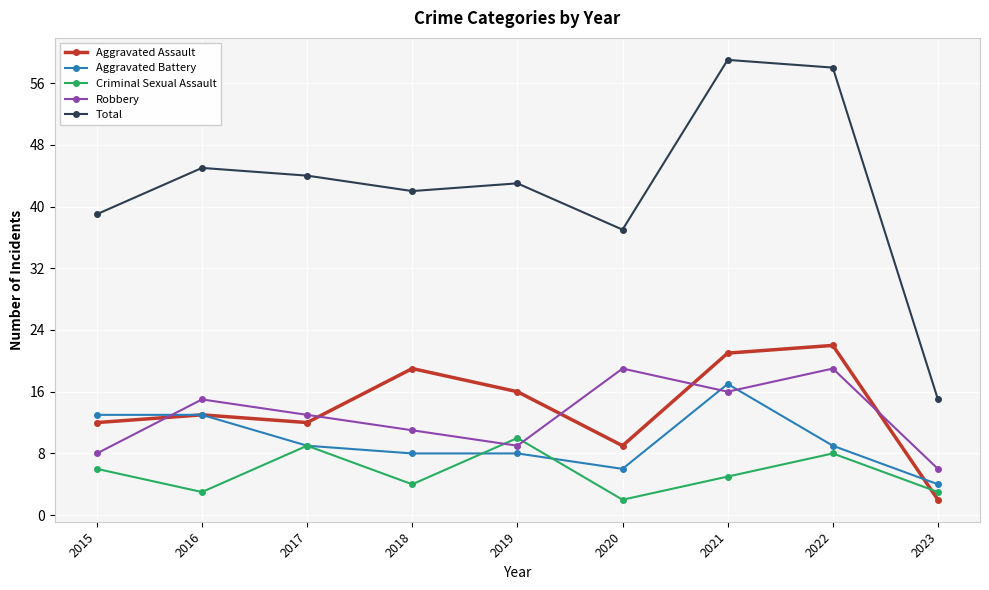

Reading left to right, list all the values displayed in this chart.

Aggravated Assault: 12	13	12	19	16	9	21	22	2
Aggravated Battery: 13	13	9	8	8	6	17	9	4
Criminal Sexual Assault: 6	3	9	4	10	2	5	8	3
Robbery: 8	15	13	11	9	19	16	19	6
Total: 39	45	44	42	43	37	59	58	15